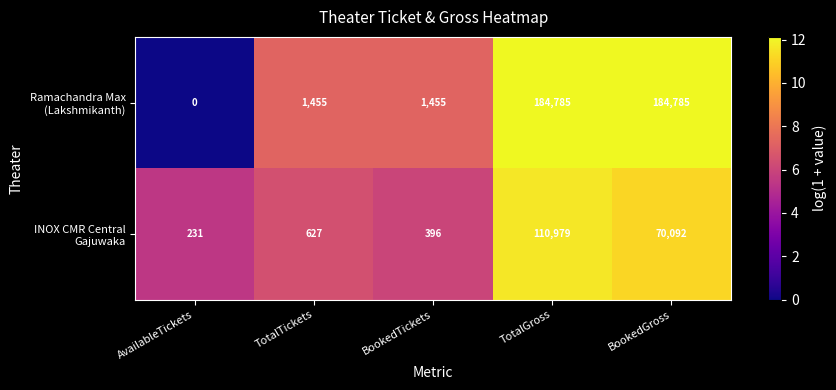

Which label corresponds to the smallest value in the chart?

AvailableTickets